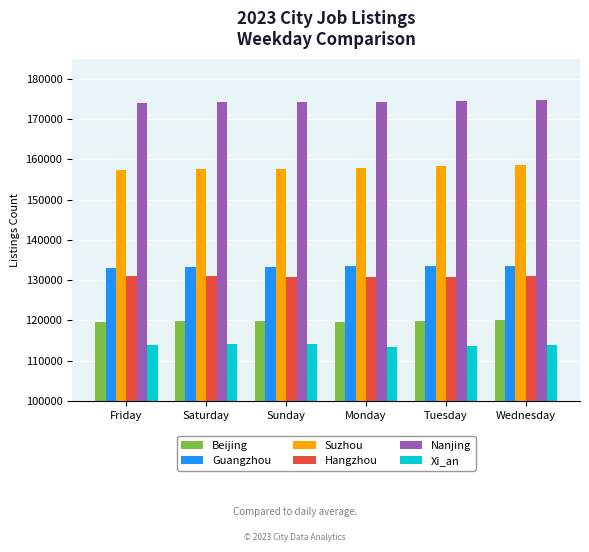

What value does the Xi_an series have at Wednesday?

113797